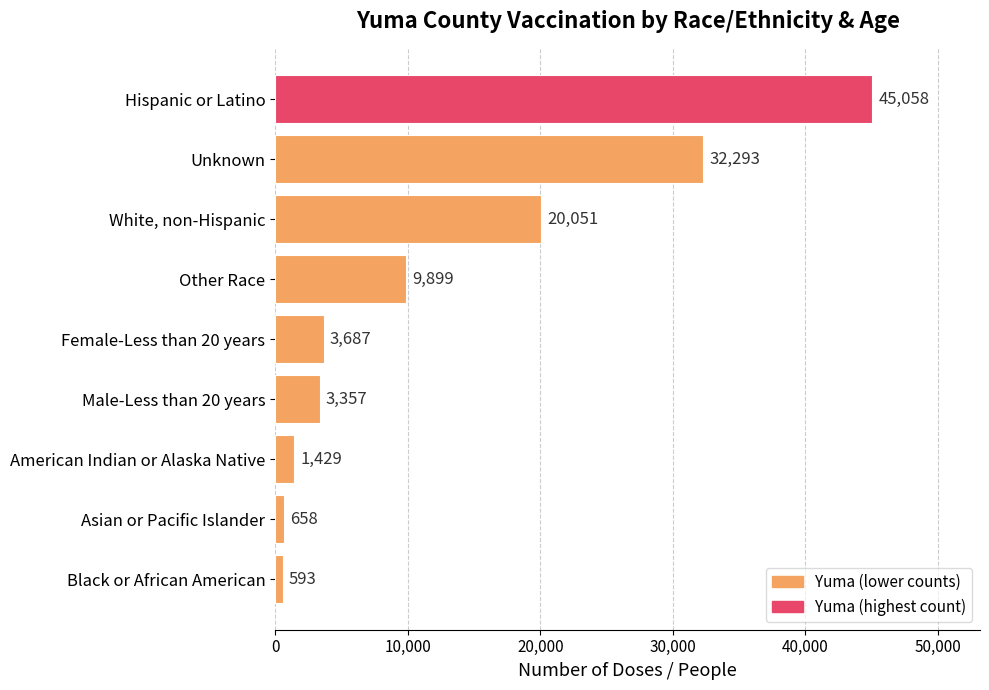

Does the chart contain any negative values?

No